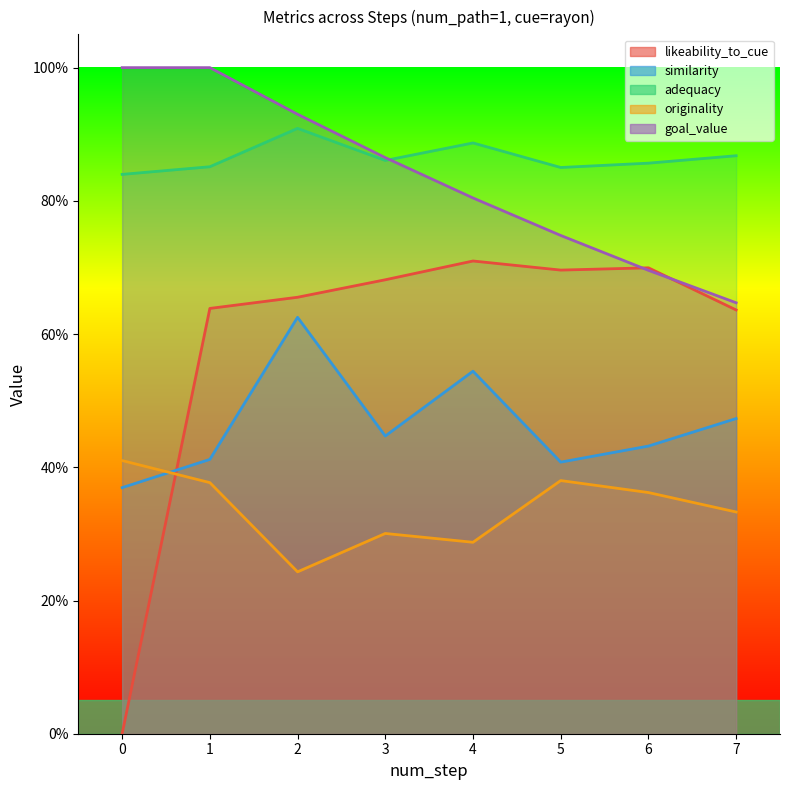

Is the value of likeability_to_cue at 6 greater than the value of similarity at 7?

Yes